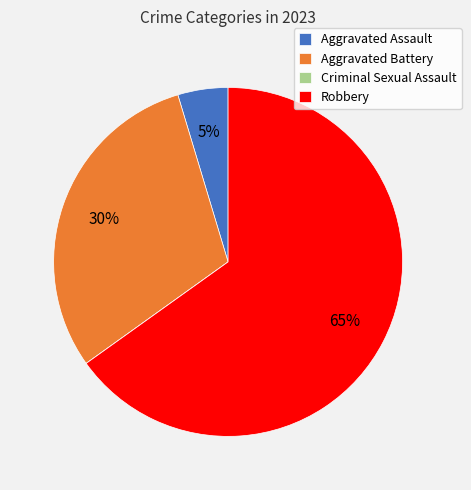

To the nearest percent, what is the difference between the largest and smallest slice percentages?

65%